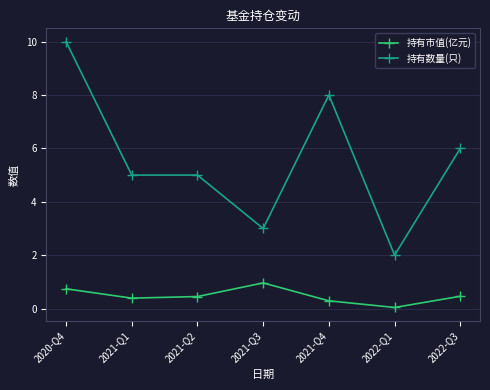

Which series has the largest range (max minus min)?

持有数量(只)